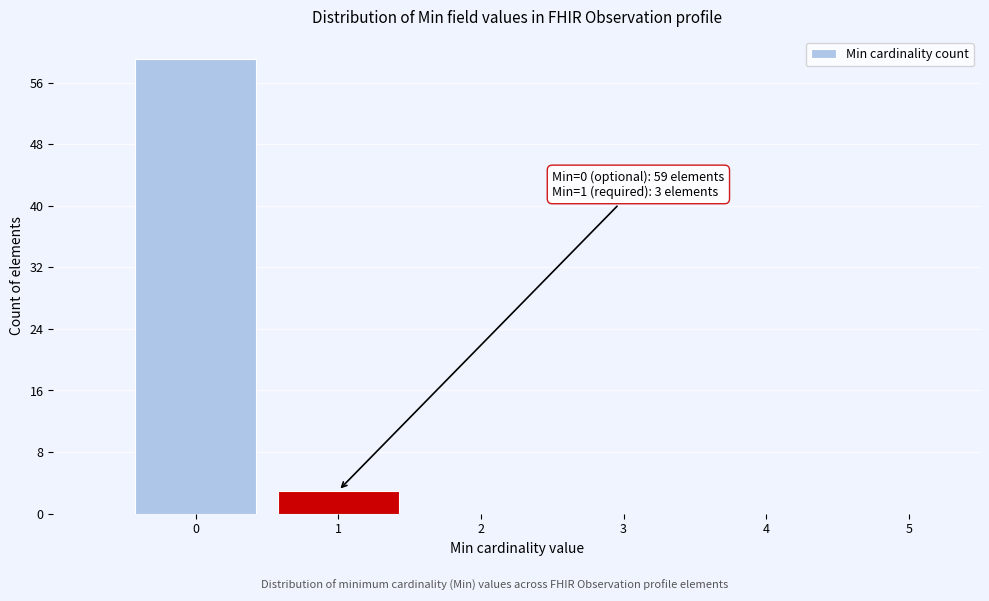

Over which range of the x-axis is the bar tallest?

-0.5 to 0.5